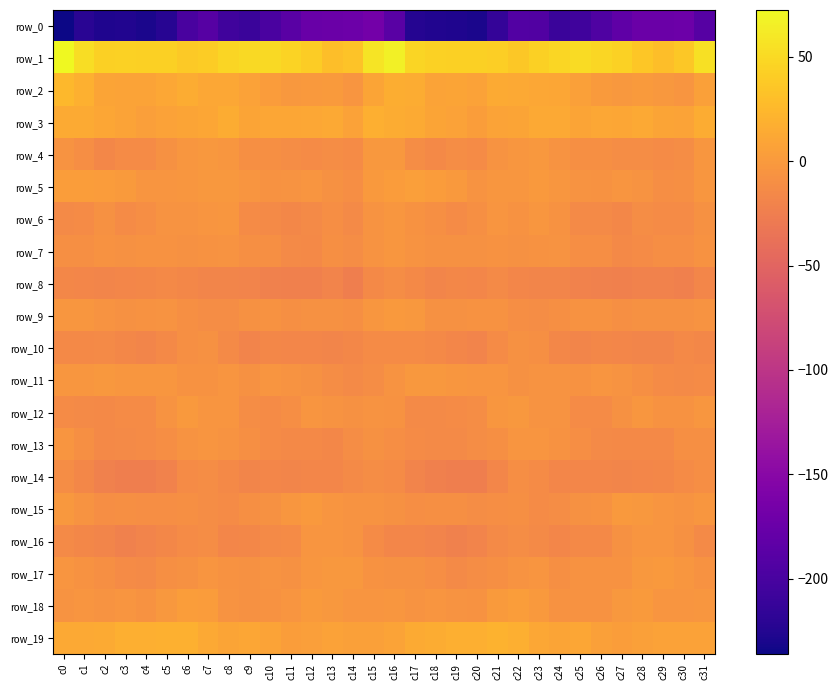

Reading left to right, extract all data points from this chart.

row_0: -236.2	-221.4	-226.9	-226.4	-229.4	-222.3	-199.4	-189.5	-205.3	-209.7	-198.3	-187.9	-175.1	-174.2	-173.0	-167.2	-187.6	-223.6	-225.7	-227.6	-229.7	-214.1	-192.5	-193.8	-209.7	-205.6	-194.6	-182.5	-173.9	-173.9	-173.0	-190.1
row_1: 72.4	52.9	42.3	43.5	43.0	42.5	38.0	40.1	46.0	49.6	50.5	45.1	40.0	30.2	32.8	57.6	65.3	46.6	43.6	42.9	42.8	41.1	37.2	42.9	47.2	51.4	47.8	44.5	35.8	29.5	37.3	55.3
row_2: 24.5	18.6	9.2	8.5	8.0	11.4	14.5	11.6	11.2	6.5	2.3	-2.0	-0.4	0.1	-4.7	8.6	16.7	15.1	8.4	8.7	7.1	14.0	12.8	11.8	9.7	5.3	0.1	-2.3	1.1	-2.2	-4.1	5.5
row_3: 13.4	13.6	10.1	8.3	4.4	6.2	8.8	10.3	14.6	9.6	10.4	10.6	11.1	12.1	6.3	17.4	15.7	13.6	9.2	7.2	3.6	8.0	8.5	12.6	12.9	9.3	11.0	10.2	12.5	9.5	7.5	15.3
row_4: -5.4	-10.3	-16.1	-12.2	-12.2	-7.5	-3.3	-2.1	-3.5	-8.6	-8.7	-10.9	-12.1	-11.6	-13.1	-1.8	-1.3	-11.0	-15.5	-11.2	-12.6	-4.9	-3.0	-2.1	-5.4	-8.8	-9.1	-11.8	-11.8	-12.6	-11.2	-2.5
row_5: 3.2	2.6	1.7	1.2	-3.9	-4.0	-3.0	-1.8	-1.7	-4.4	-6.1	-5.3	-4.1	-7.7	-10.4	-0.8	2.0	4.7	1.8	-0.4	-5.7	-2.8	-3.2	-1.1	-2.7	-5.0	-6.0	-4.5	-5.0	-9.8	-8.6	-3.1
row_6: -13.9	-12.5	-7.8	-12.1	-10.3	-5.4	-5.7	-4.2	-3.2	-12.9	-13.9	-15.9	-13.8	-10.7	-13.3	-5.9	-2.9	-6.4	-9.3	-12.2	-9.4	-4.6	-6.2	-2.9	-6.1	-14.3	-13.3	-16.7	-11.6	-12.2	-12.3	-7.9
row_7: -9.2	-9.2	-7.1	-7.6	-6.9	-7.0	-7.7	-7.2	-4.9	-9.1	-9.5	-13.4	-15.1	-9.4	-10.8	-4.9	-3.3	-5.1	-7.4	-7.2	-7.5	-7.0	-8.1	-6.4	-5.5	-9.6	-10.0	-15.1	-12.9	-9.8	-10.2	-7.0
row_8: -16.6	-17.3	-18.6	-17.4	-16.5	-14.5	-15.8	-18.4	-19.0	-20.2	-22.6	-23.7	-23.0	-19.8	-24.1	-15.4	-11.6	-14.9	-18.5	-16.6	-17.1	-14.2	-17.1	-19.2	-18.0	-21.5	-22.8	-24.0	-21.4	-21.4	-23.3	-16.8
row_9: -2.7	-3.2	-5.5	-8.3	-7.0	-5.9	-8.7	-11.2	-11.8	-7.5	-6.4	-8.8	-8.1	-7.6	-8.7	-2.9	-0.4	-1.3	-7.2	-8.1	-6.5	-6.4	-9.9	-12.0	-9.5	-7.1	-6.5	-9.3	-7.5	-8.2	-8.3	-5.7
row_10: -15.5	-14.8	-14.0	-16.1	-18.8	-15.0	-9.1	-7.9	-13.2	-19.5	-16.8	-16.9	-17.4	-18.8	-16.4	-12.4	-12.7	-12.2	-14.7	-17.0	-19.6	-12.0	-8.3	-8.9	-16.1	-18.6	-16.4	-17.0	-18.3	-18.1	-15.6	-15.8
row_11: -2.7	-2.8	-2.3	-2.7	-3.4	-3.4	-6.5	-6.7	-4.2	-7.5	-4.4	-5.5	-7.6	-11.4	-13.4	-10.9	-5.8	-1.8	-2.3	-3.1	-3.8	-4.3	-7.2	-5.8	-5.2	-6.4	-4.5	-5.8	-9.2	-12.3	-13.5	-12.1
row_12: -12.4	-13.6	-14.8	-12.9	-12.1	-5.9	-0.6	-4.3	-4.1	-10.8	-12.5	-10.5	-4.0	-4.9	-7.4	-4.8	-6.5	-13.5	-14.3	-12.5	-11.8	-2.4	-1.9	-4.9	-5.3	-12.5	-12.3	-8.2	-2.9	-6.6	-6.8	-2.8
row_13: -3.9	-9.5	-14.8	-13.6	-12.9	-10.2	-5.5	-3.7	-5.6	-8.5	-12.4	-15.2	-15.3	-16.4	-11.0	-8.2	-9.9	-12.8	-14.4	-13.3	-11.9	-8.5	-4.5	-3.9	-6.8	-9.7	-14.4	-15.2	-15.3	-15.5	-8.8	-8.4
row_14: -12.0	-15.7	-22.6	-24.8	-24.8	-20.6	-12.1	-11.0	-15.6	-18.9	-17.0	-18.7	-17.6	-17.0	-13.5	-11.9	-13.2	-19.8	-23.4	-24.9	-24.9	-16.8	-10.8	-12.3	-17.5	-18.0	-17.6	-18.6	-17.4	-15.7	-12.7	-10.7
row_15: -1.9	-5.4	-9.9	-8.5	-10.7	-10.7	-8.9	-11.8	-12.6	-8.7	-8.0	-2.5	-0.9	-3.7	-5.1	-5.3	-7.3	-9.7	-9.0	-9.0	-11.6	-9.7	-9.6	-13.0	-11.1	-8.2	-6.3	-0.8	-2.3	-4.0	-5.3	-3.0
row_16: -13.6	-15.7	-18.7	-22.0	-19.9	-16.2	-12.1	-11.6	-16.9	-15.9	-14.3	-12.1	-4.6	-4.6	-5.6	-13.0	-17.4	-17.7	-20.1	-21.8	-19.6	-14.3	-11.4	-13.3	-17.2	-14.4	-14.7	-8.3	-4.5	-4.2	-7.8	-14.3
row_17: -4.4	-6.4	-9.0	-12.9	-13.3	-9.1	-7.3	-4.1	-7.1	-8.2	-5.1	-7.9	-2.7	-1.4	-1.4	-6.1	-7.8	-7.9	-10.4	-14.0	-11.5	-8.6	-5.9	-4.3	-8.4	-6.1	-7.0	-6.0	-1.6	-1.1	-2.4	-6.6
row_18: -5.7	-4.6	-5.5	-4.2	-6.8	-2.0	3.1	1.3	-5.1	-8.1	-6.4	-4.1	0.5	-1.4	-4.7	-4.3	-3.3	-5.1	-4.8	-5.2	-6.7	0.8	2.9	-0.5	-7.1	-7.2	-6.4	-1.7	0.9	-3.6	-4.2	-2.8
row_19: 12.5	13.0	13.9	17.4	17.9	18.9	19.1	13.1	9.6	10.2	8.0	3.1	4.5	6.8	5.9	5.6	7.4	13.6	15.0	18.0	17.8	19.7	17.4	11.0	9.5	10.2	6.0	2.9	5.7	6.2	6.1	6.1